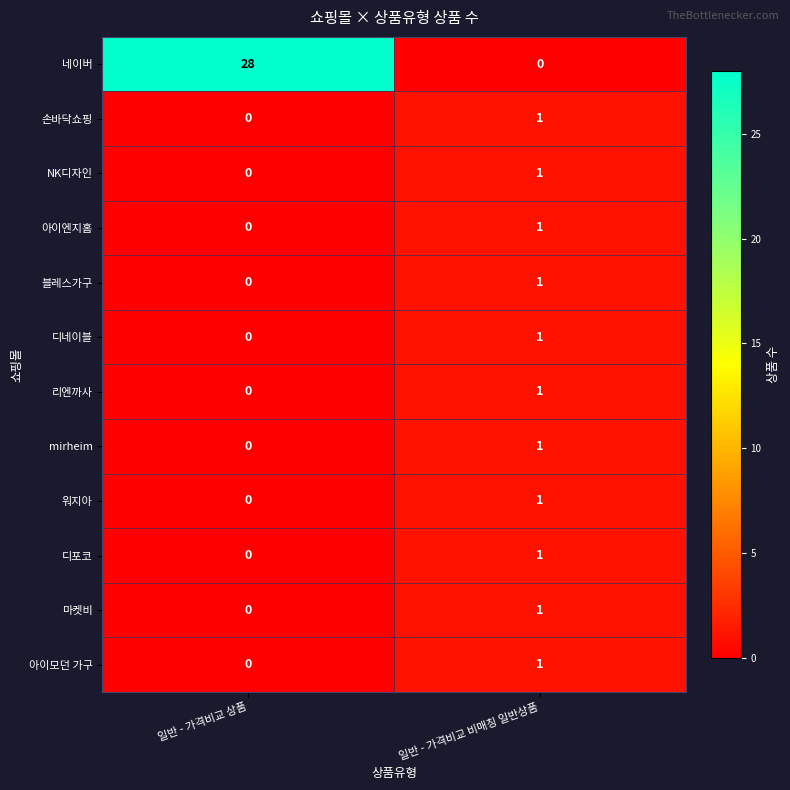

At which category is the sum across all series the highest?

일반 - 가격비교 상품